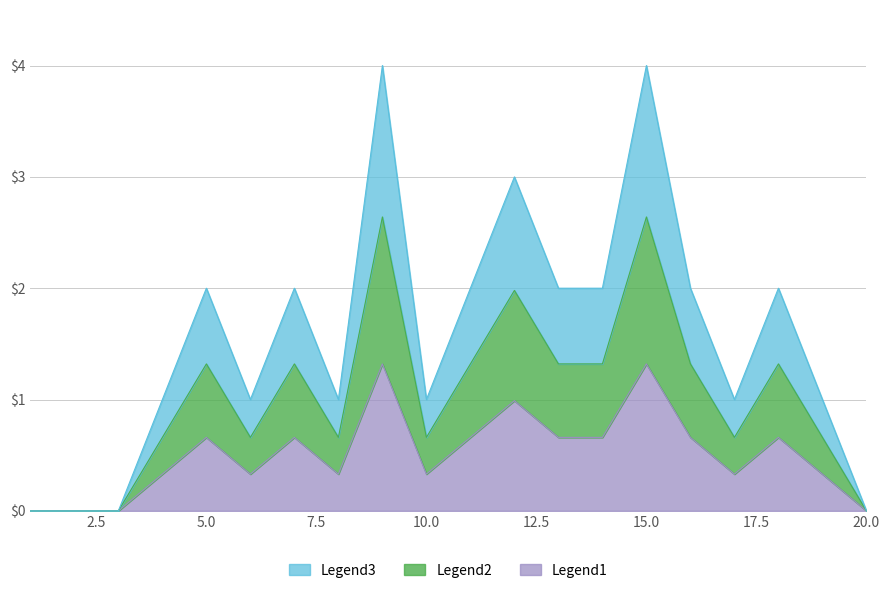

Which category has the highest value across all series?

9